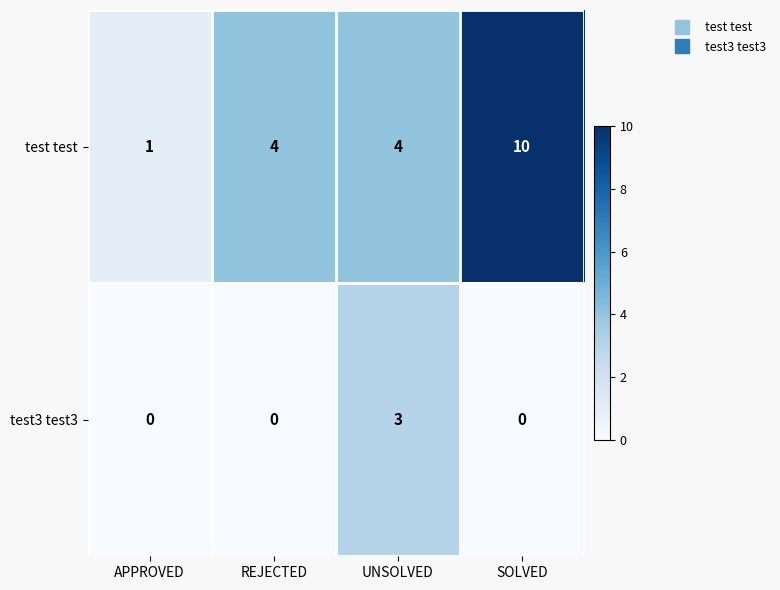

What is the difference between the test test values at REJECTED and APPROVED?

3